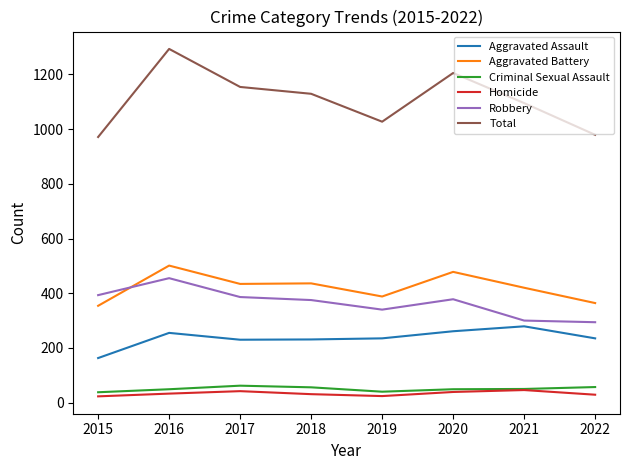

Does the chart display data point markers on the line(s)?

No